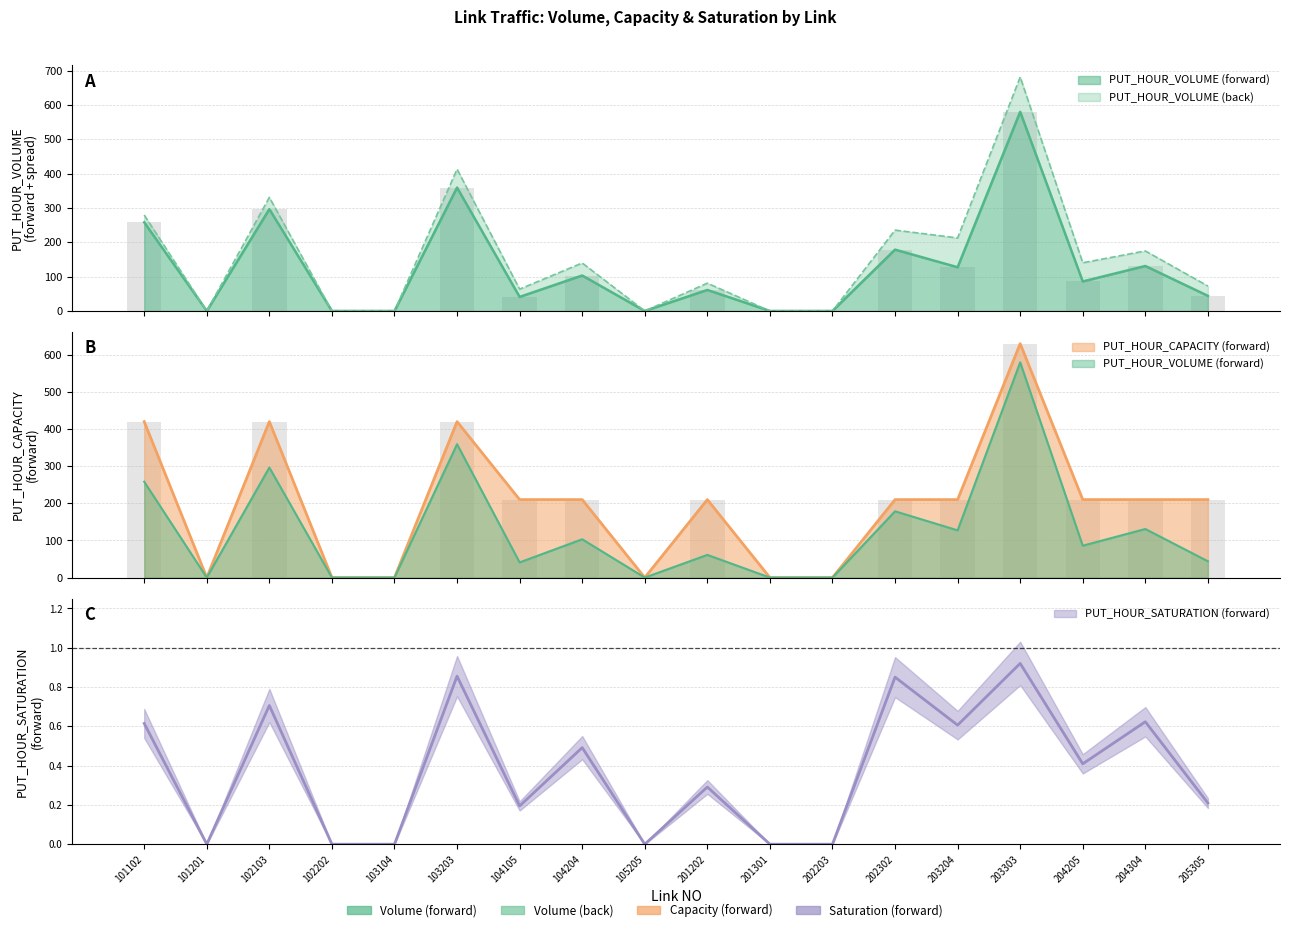

At which label does PUT_HOUR_CAPACITY (forward) first exceed 210?

101102